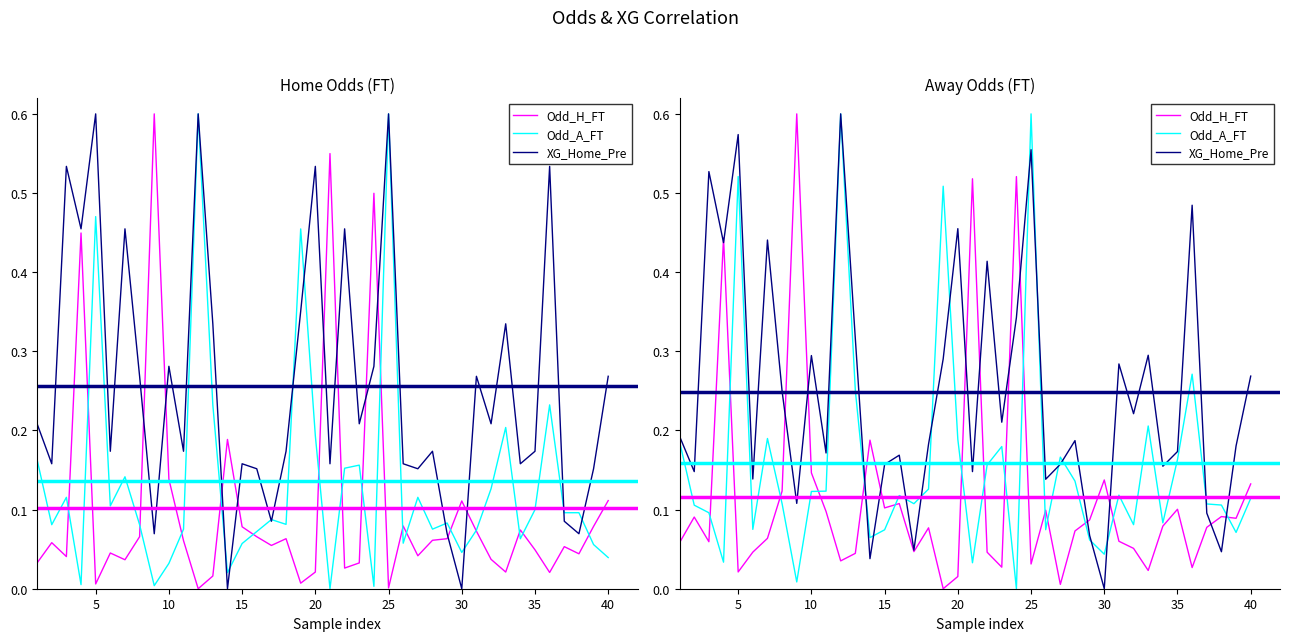

Which series ends up on top after the final intersection of XG_Home_Pre and Odd_H_FT?

XG_Home_Pre